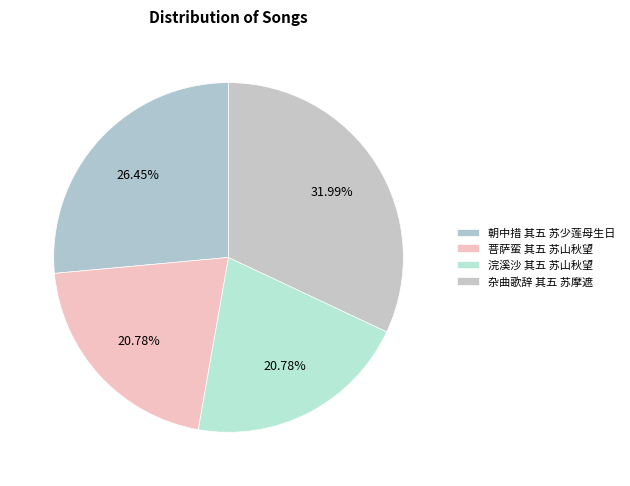

Count the number of slices in the pie.

4